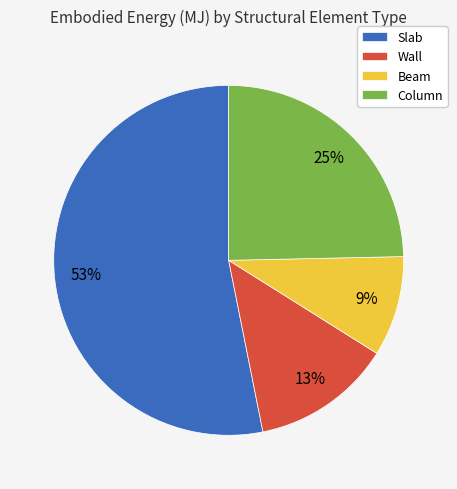

To the nearest percent, what is the average slice percentage?

25%